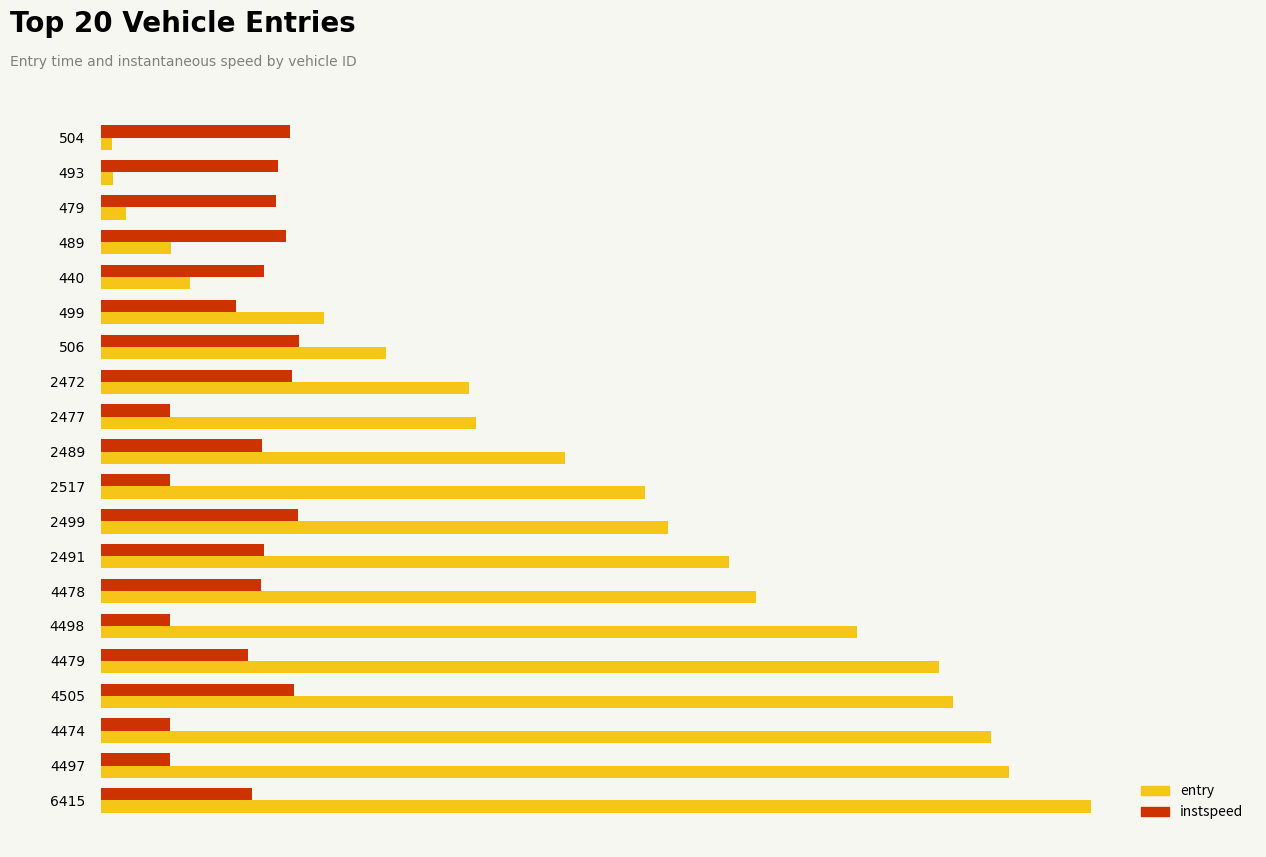

What are all the series names shown in the legend?

entry, instspeed